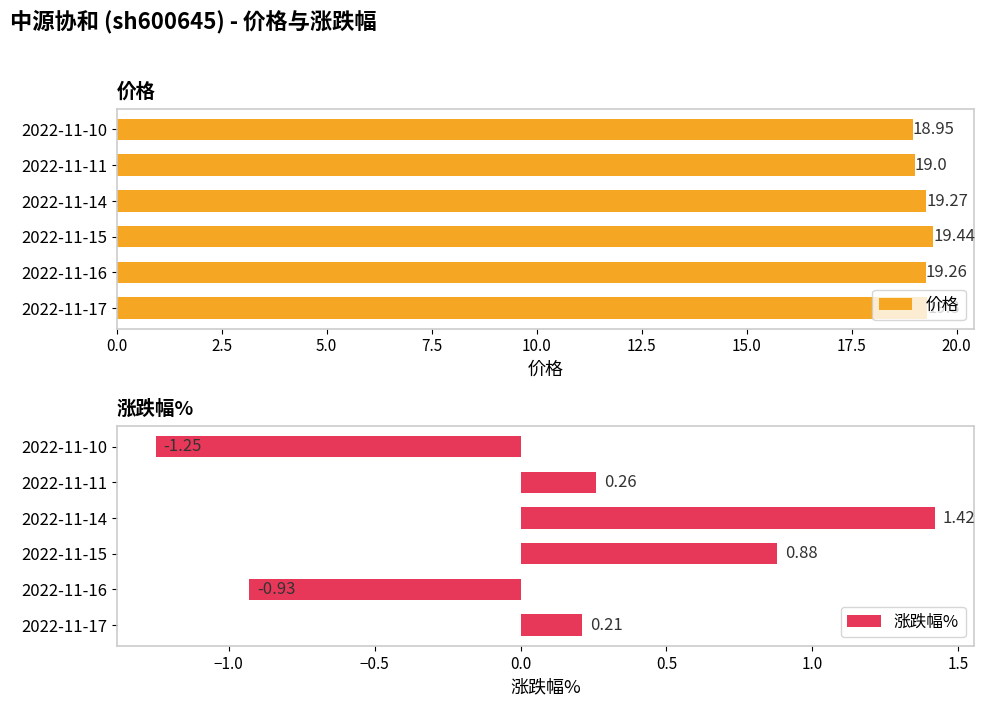

Reading left to right, list all the values displayed in this chart.

价格: 19.3	19.3	19.4	19.3	19.0	18.9
涨跌幅%: 0.2	-0.9	0.9	1.4	0.3	-1.2